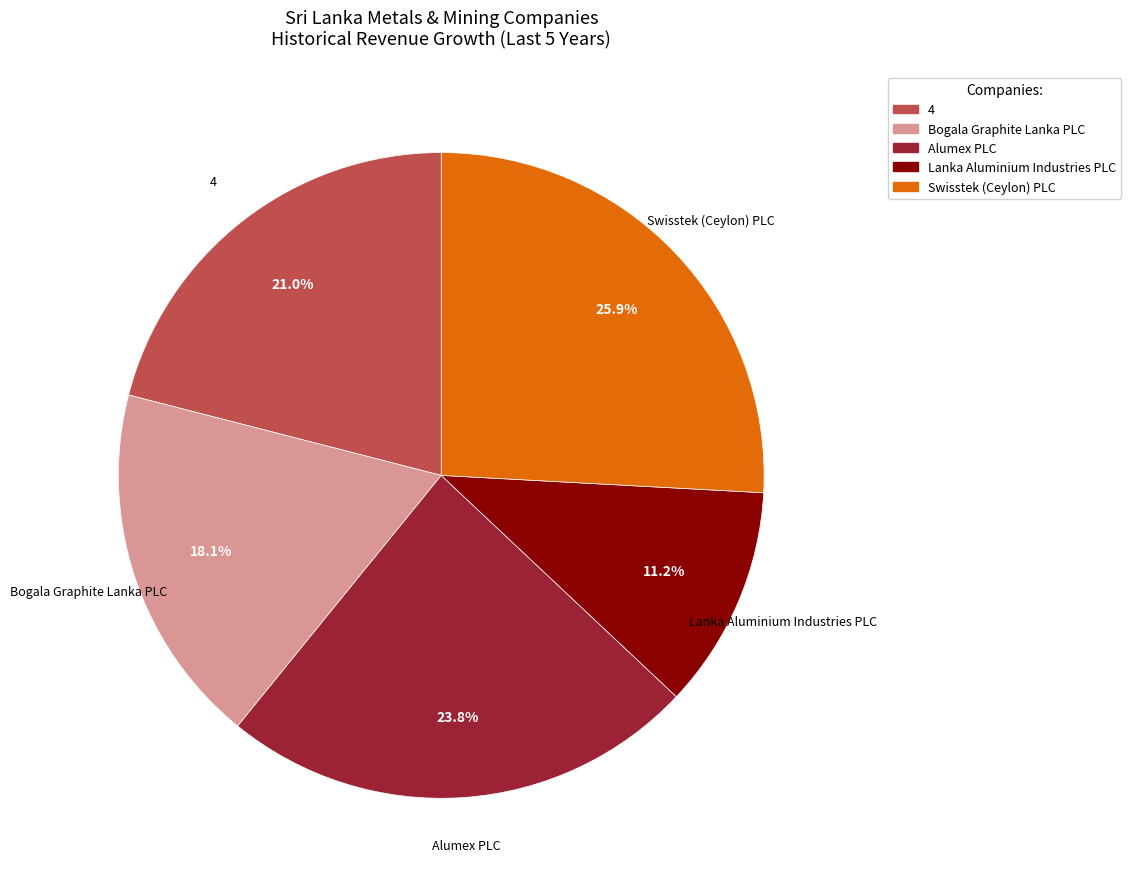

To the nearest percent, what is the average slice percentage?

20%